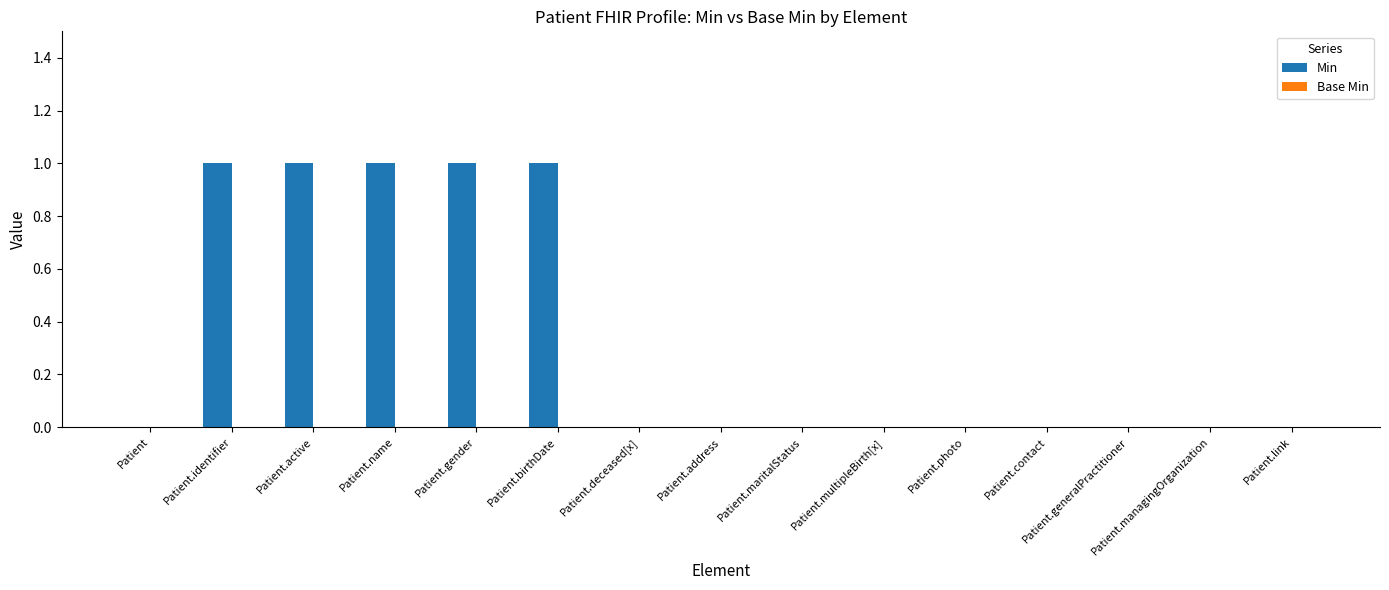

How many data points does each series have?

15